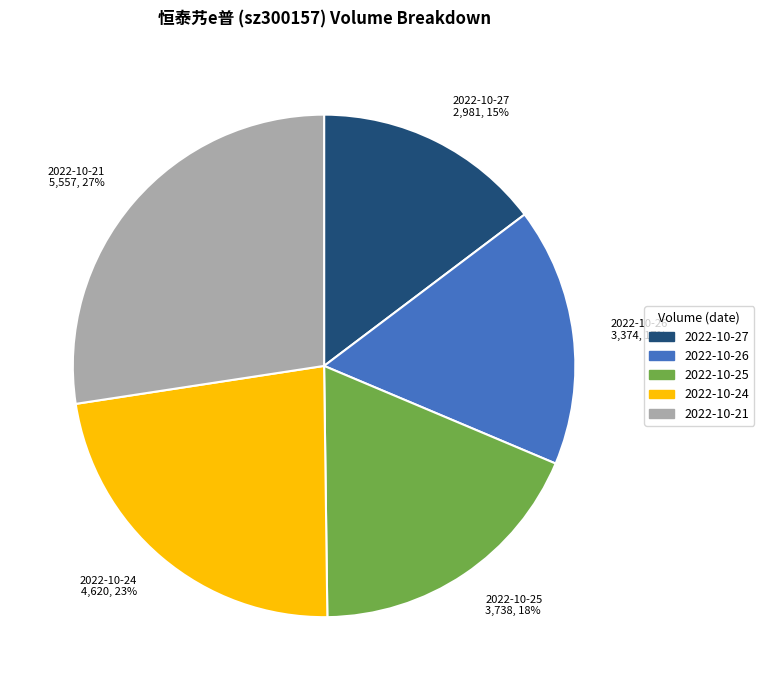

Between 2022-10-24 4,620, 23% and 2022-10-26 3,374, 17%, which is larger?

2022-10-24 4,620, 23%